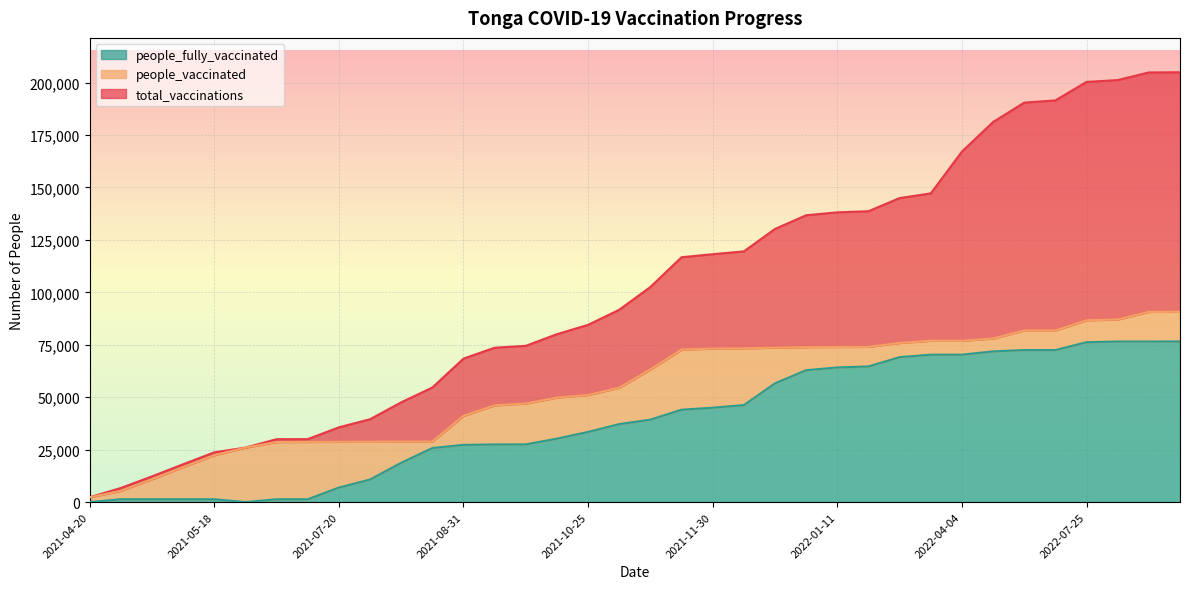

True or false: people_vaccinated and total_vaccinations cross at least once.

False